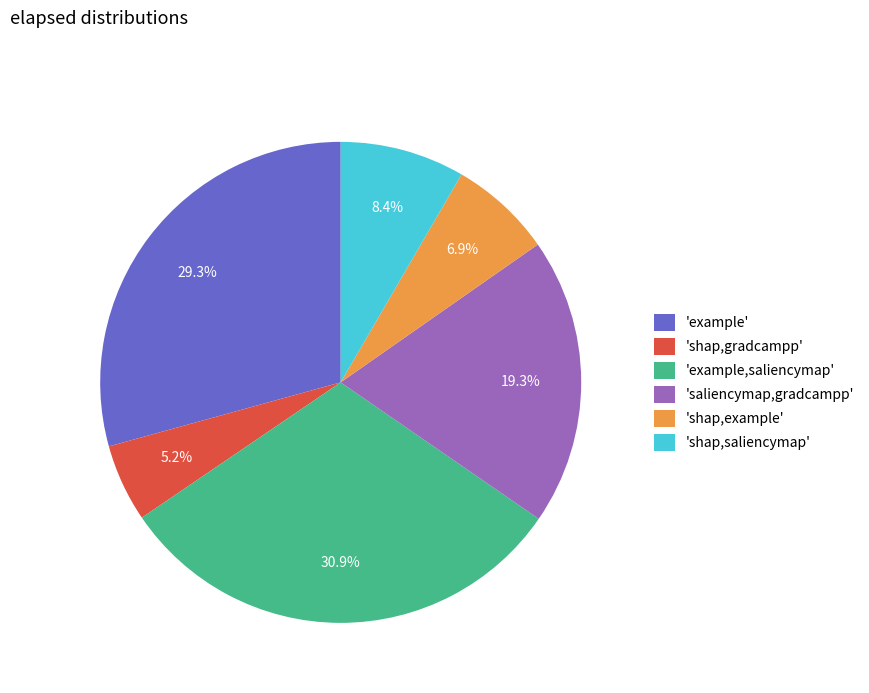

Does 'shap,example' represent more than half of the total?

No